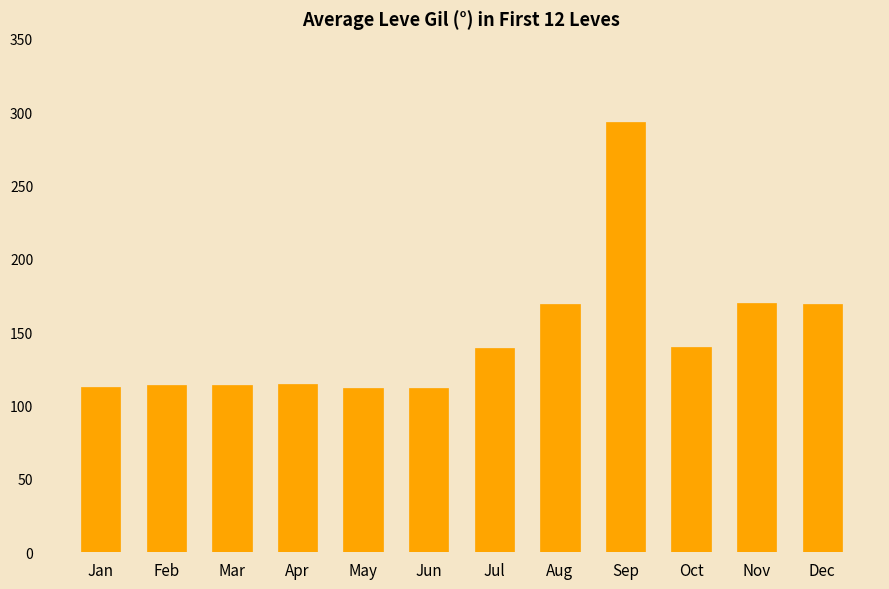

What value does the data have at Feb?

114